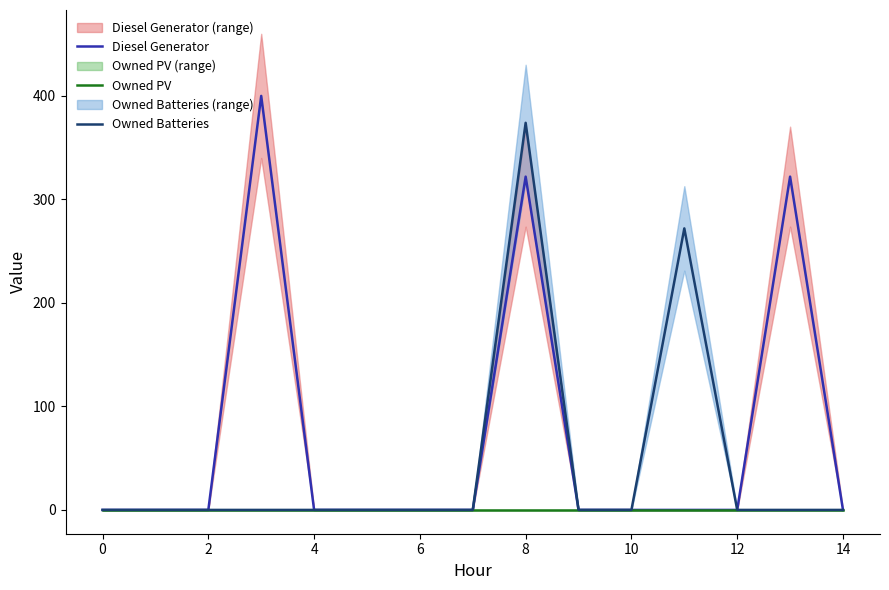

The value of Owned Batteries at 0 is -153. True or false?

False